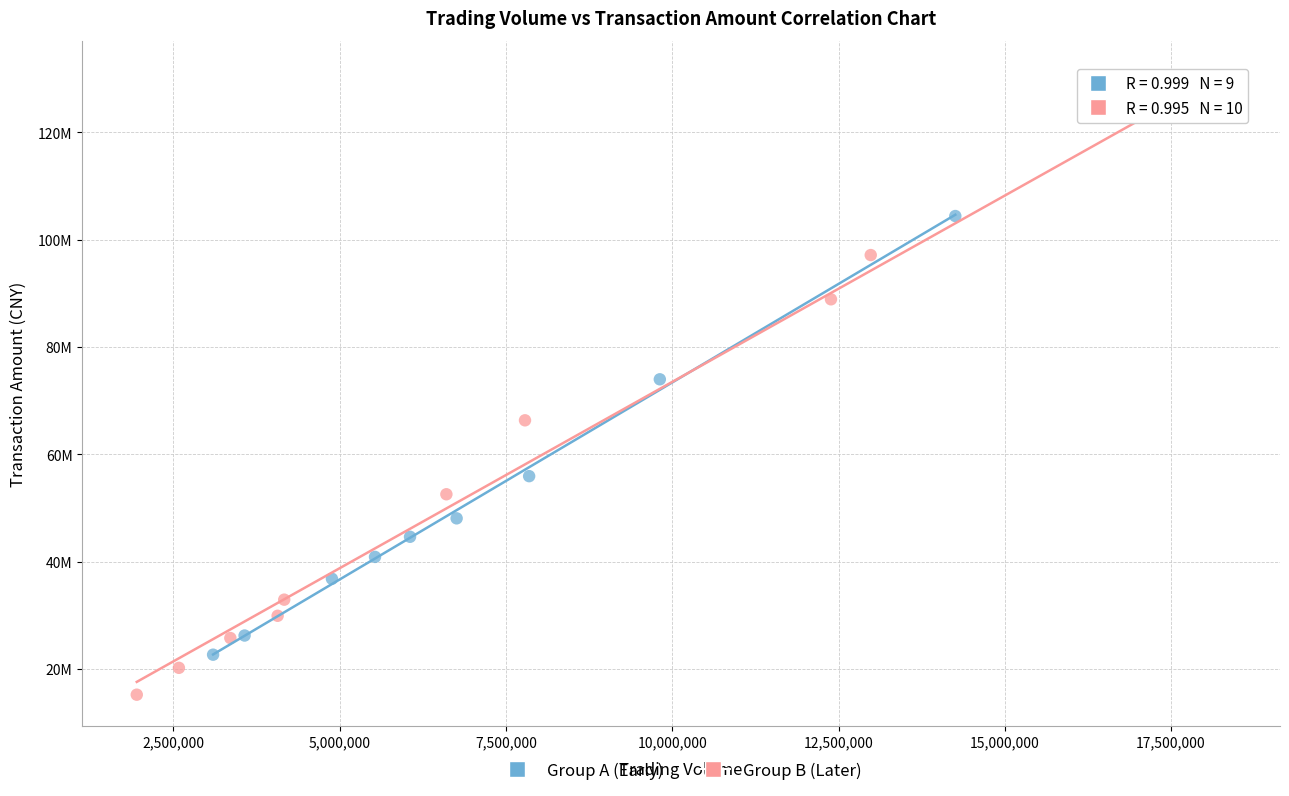

Which series has the widest spread of Y values?

Group B (Later)